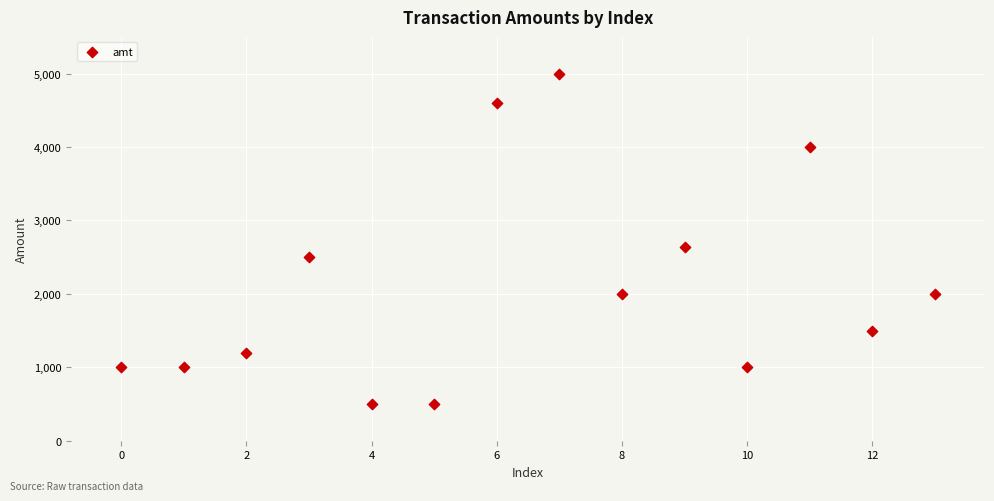

What Y value in the scatter plot is closest to 2747?

2634